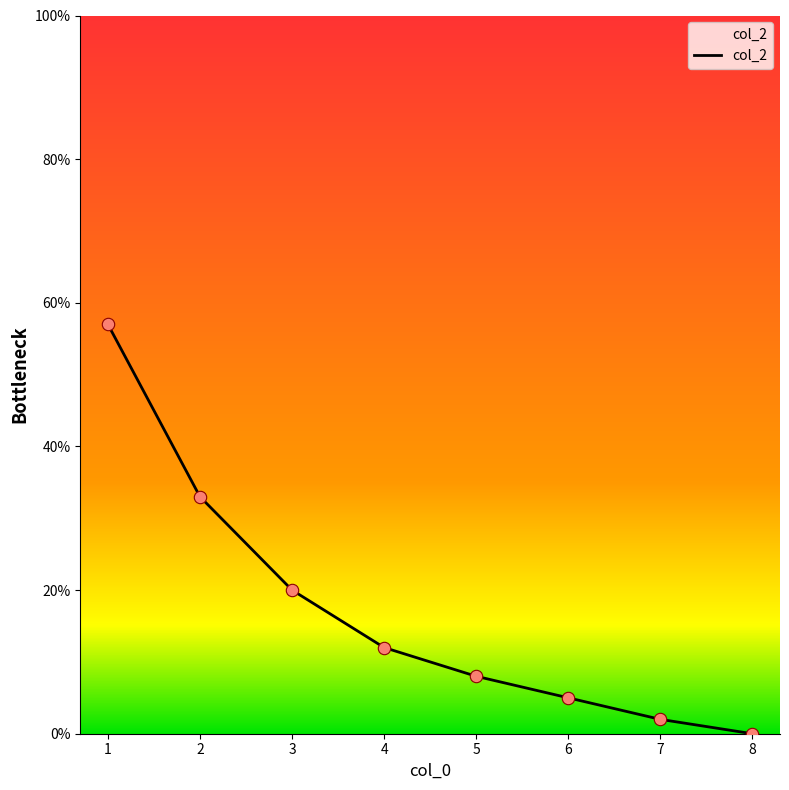

Which has a higher value, 8 or 1?

1